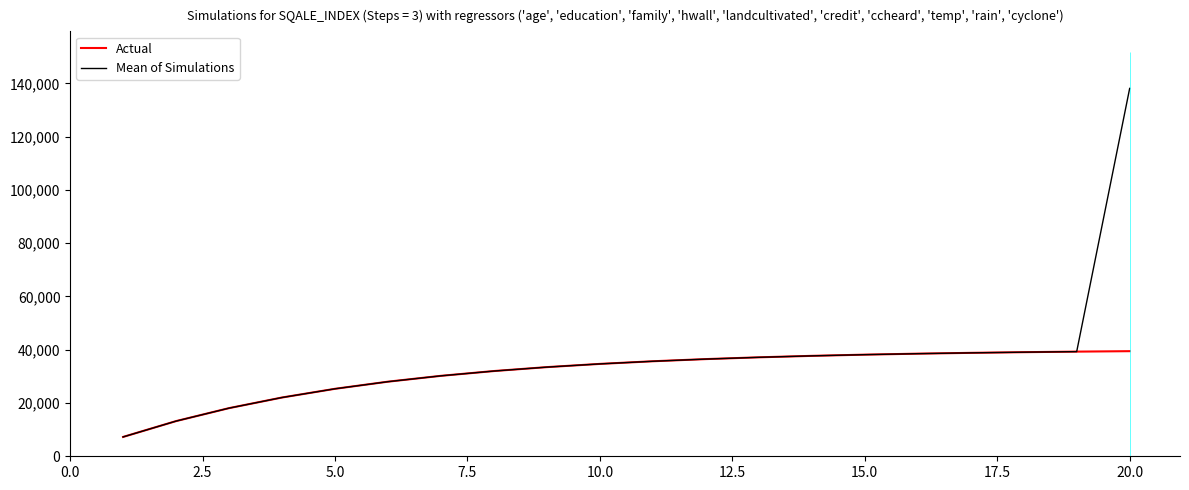

List the series in order of their peak value, lowest first.

Actual, Mean of Simulations